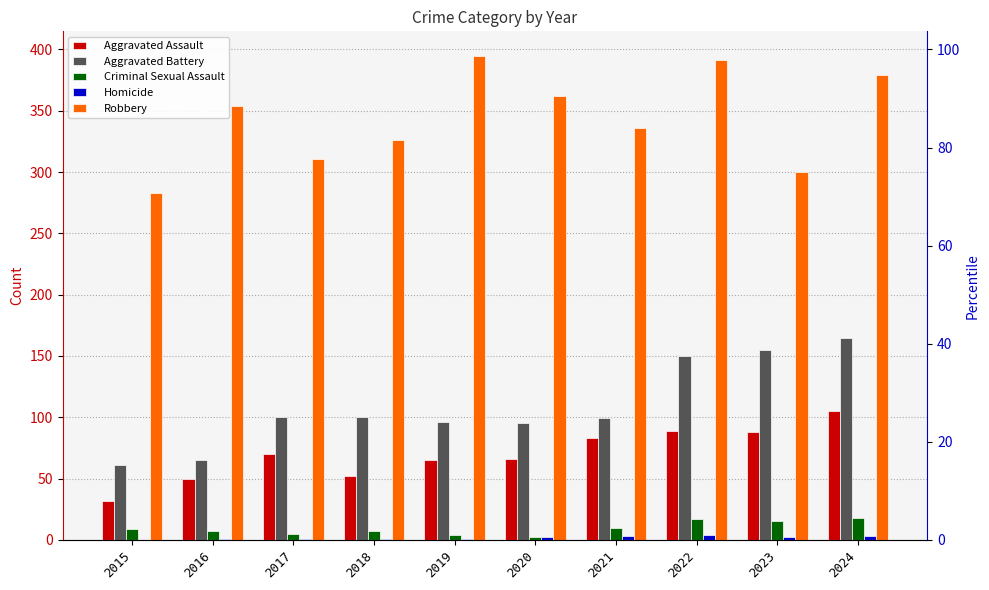

Which series has the largest range (max minus min)?

Robbery